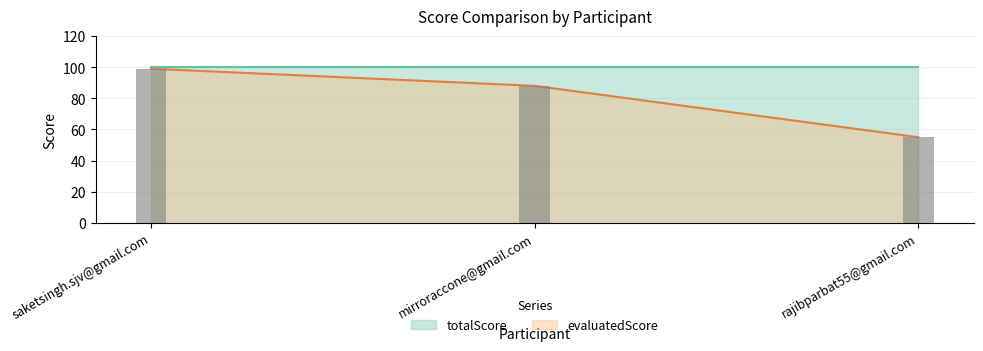

Which label corresponds to the largest value in the chart?

saketsingh.sjv@gmail.com